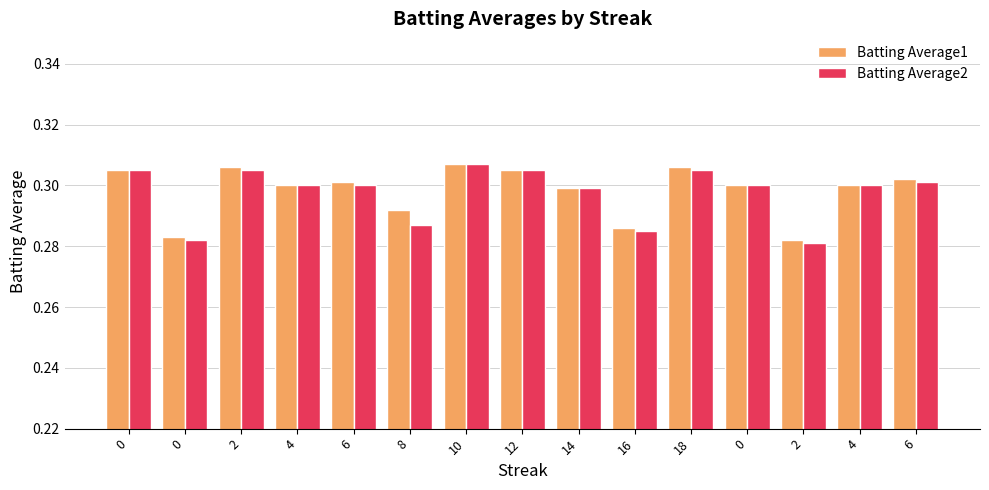

Are the bars horizontal?

No